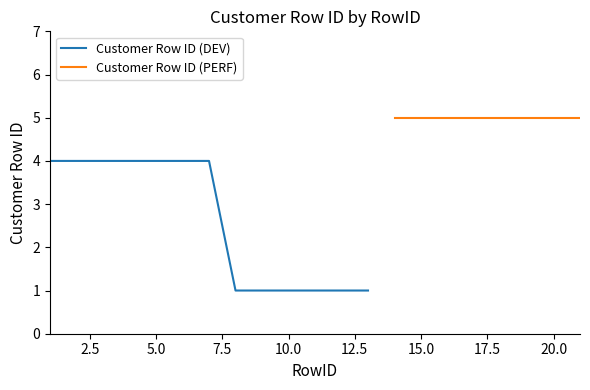

What is the highest value of the Customer Row ID (DEV) series?

4